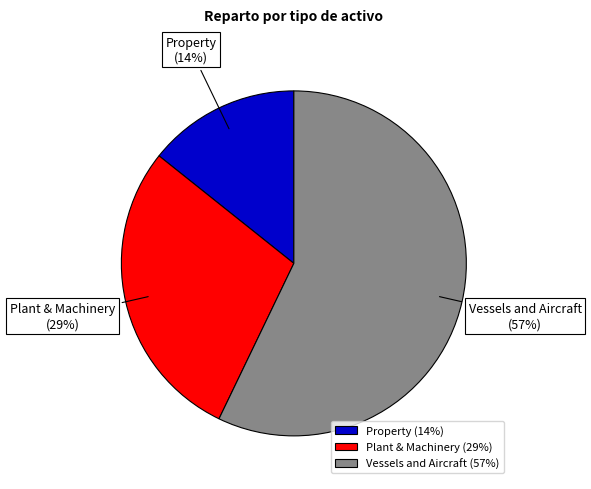

To the nearest percent, what is the combined percentage of Vessels and Aircraft and Plant & Machinery?

86%